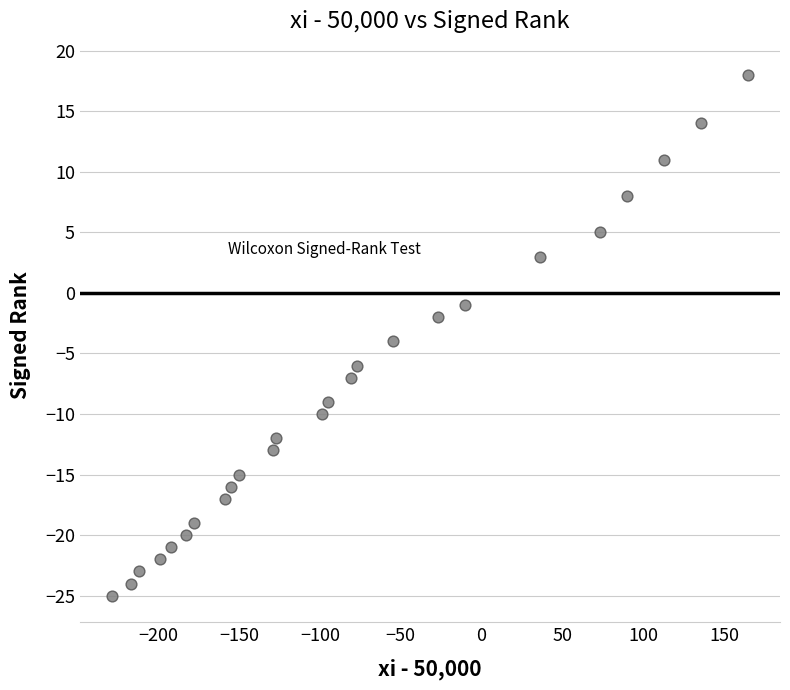

What is the range of X values (max minus min)?

394